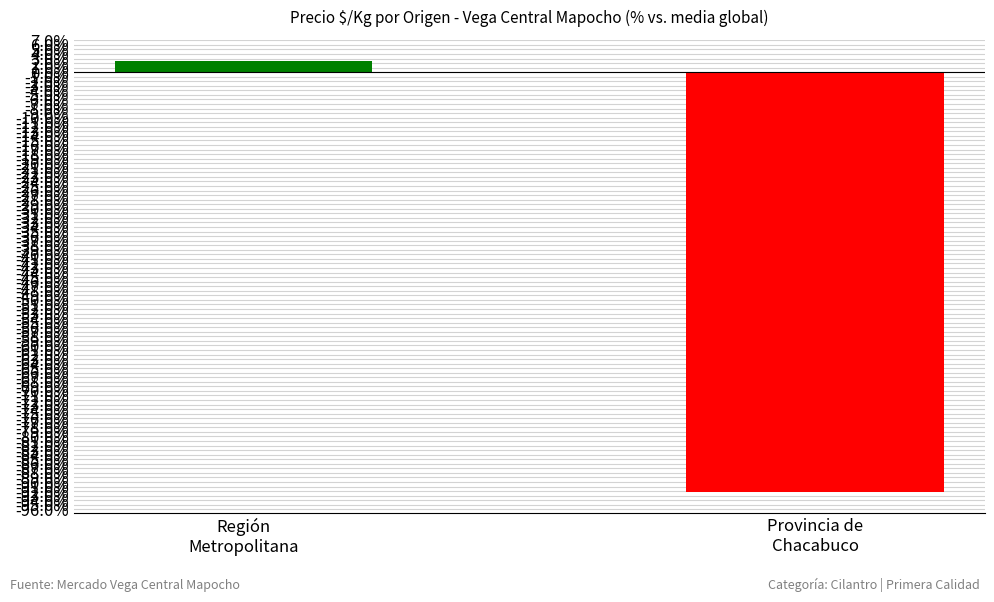

How many values are below zero?

1